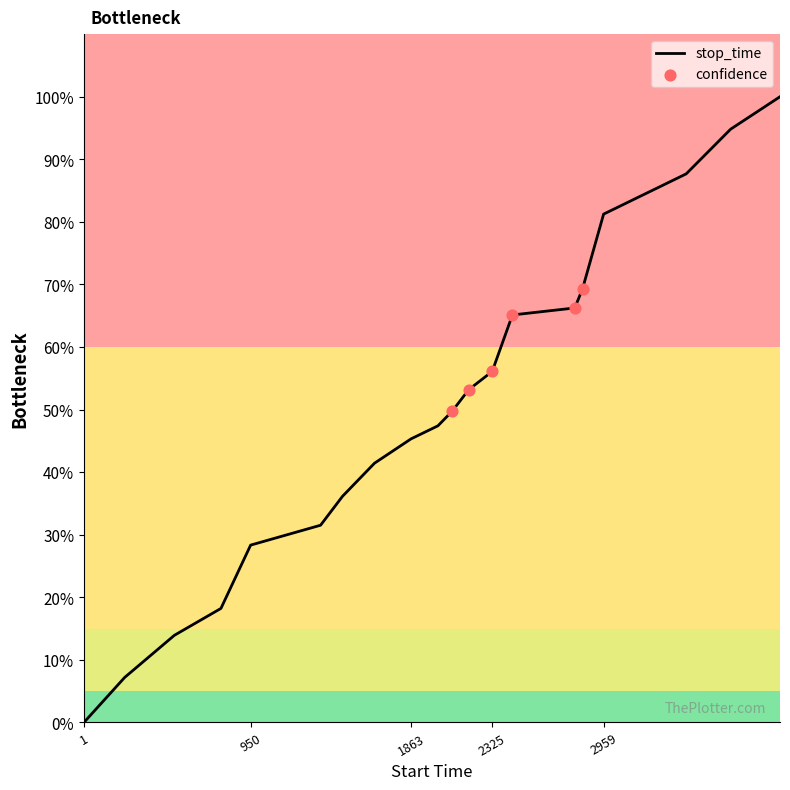

What is the difference between the maximum and minimum values?

100.0